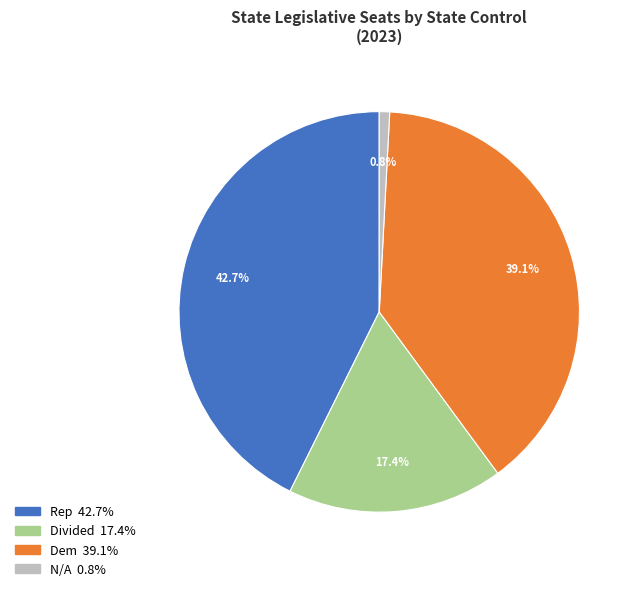

Is there a majority slice in this chart?

No